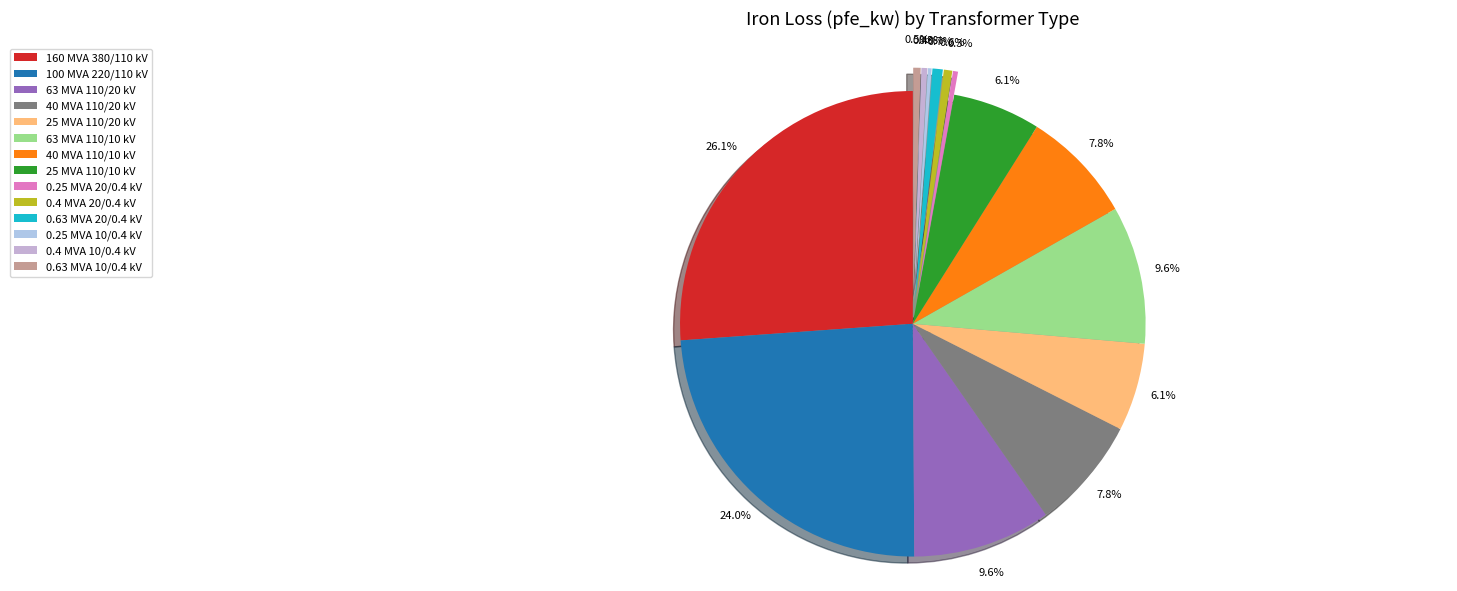

What is the ratio of the value at 63 MVA 110/20 kV to the value at 25 MVA 110/10 kV?

1.6